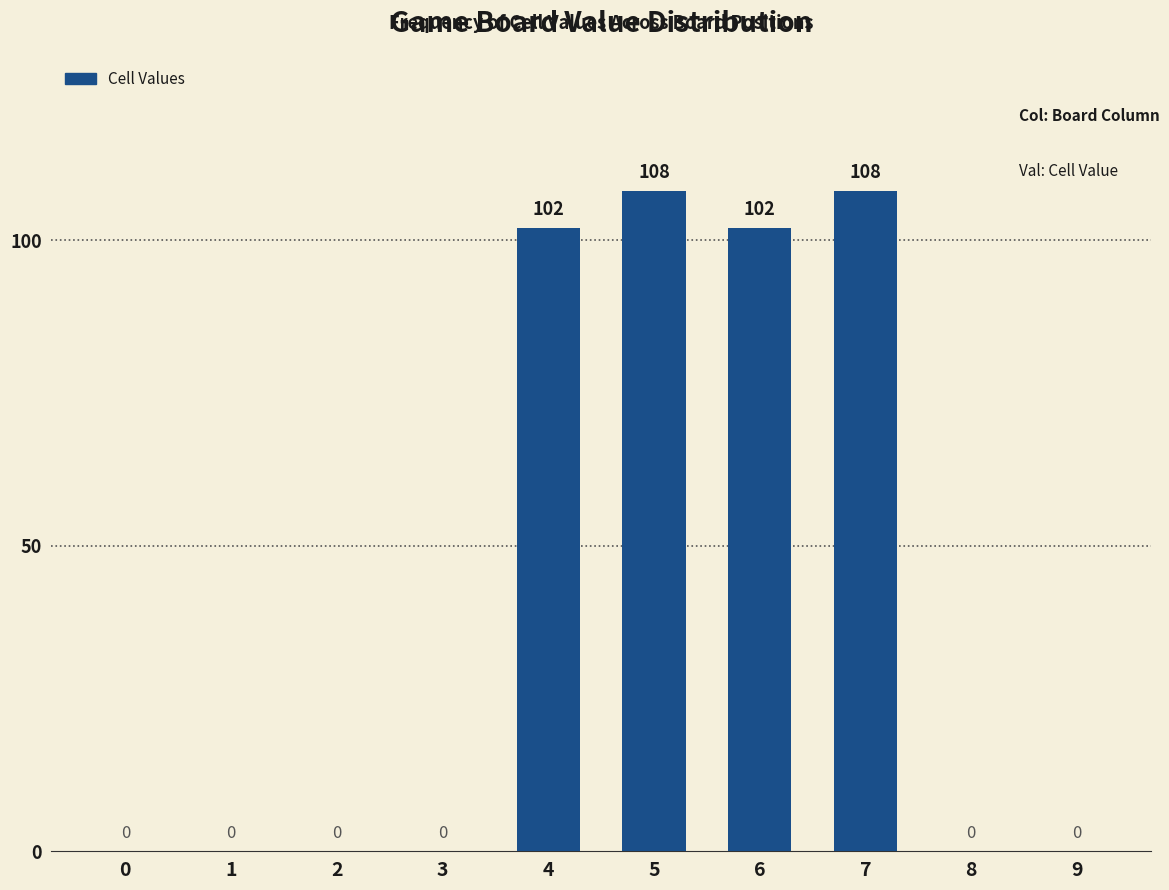

What is the approximate value at 4, to the nearest 50?

100